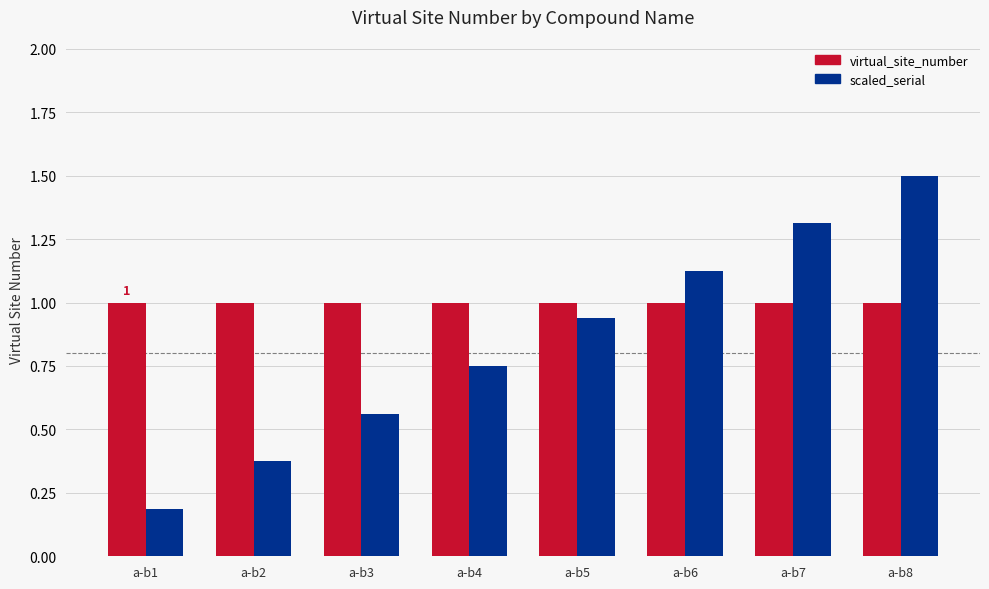

List the series in order of their overall mean, lowest first.

scaled_serial, virtual_site_number